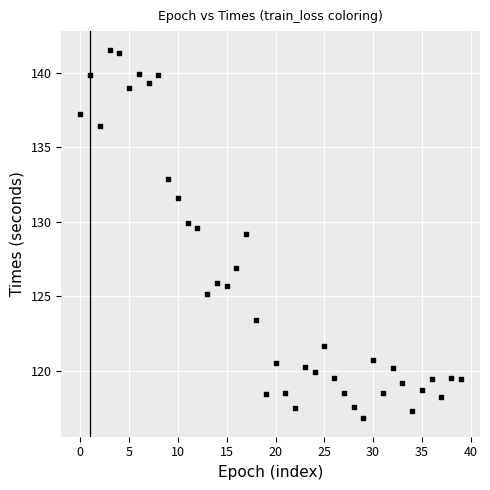

What is the range of Y values (max minus min)?

24.7